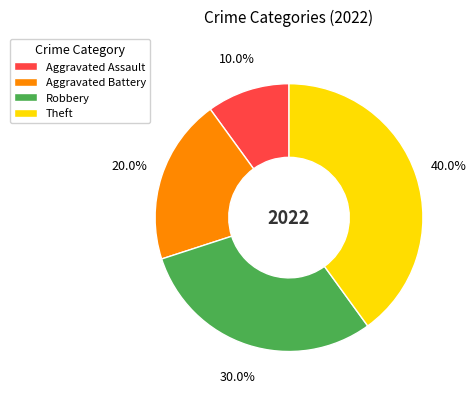

To the nearest percent, what is the difference between the Aggravated Battery and Aggravated Assault slice percentages?

10%